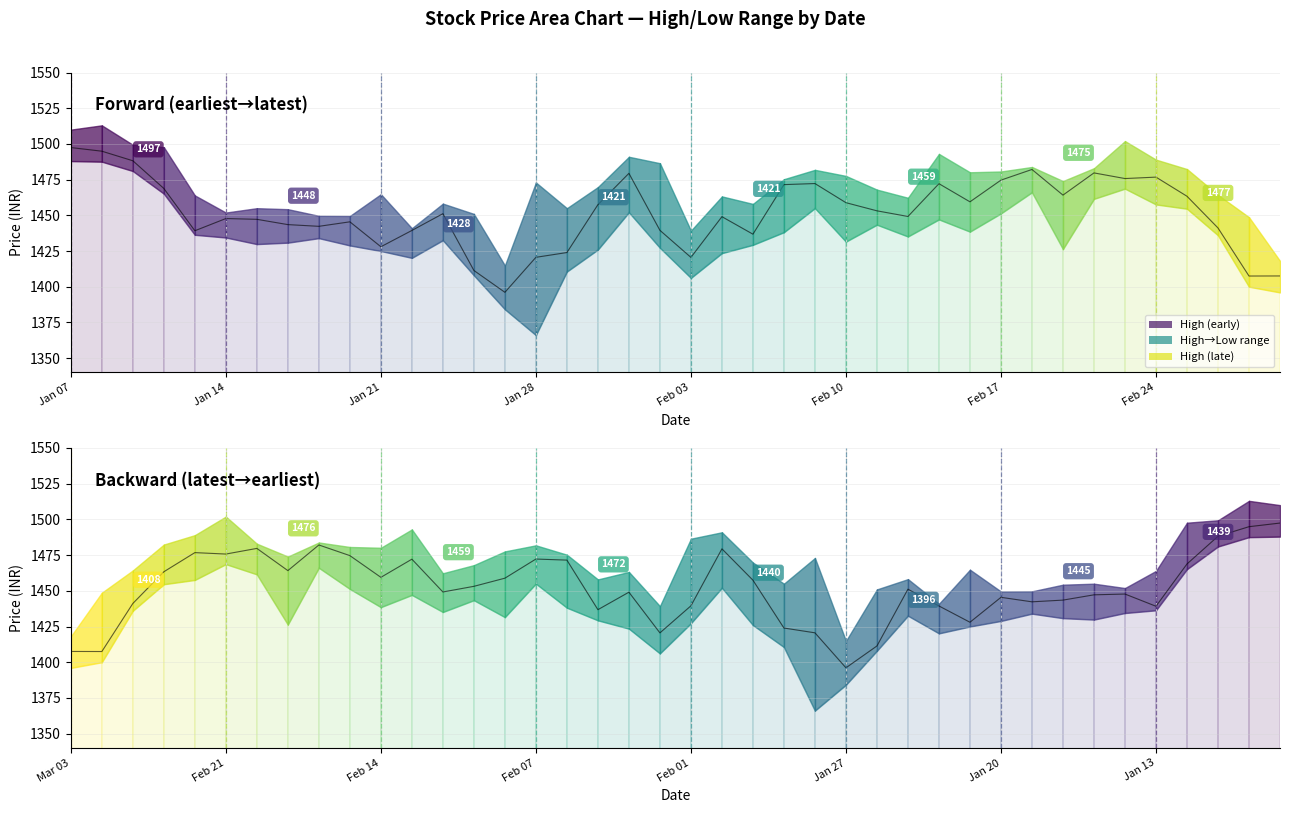

Reading left to right, what are all the values shown in this chart?

1407.5	1407.5	1441.2	1463.3	1476.8	1475.8	1479.7	1464.2	1482.1	1474.7	1459.5	1472.2	1449.2	1453.2	1458.8	1472.2	1471.5	1436.8	1449.0	1420.5	1439.5	1479.4	1457.5	1424.0	1420.6	1396.1	1411.4	1451.2	1439.4	1428.0	1445.5	1442.3	1443.5	1447.2	1447.8	1439.2	1468.8	1488.2	1494.9	1497.5